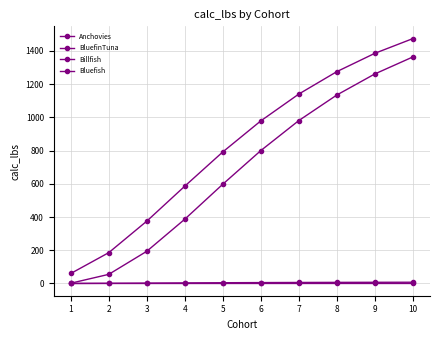

Rank the series by their maximum value, from highest to lowest.

BluefinTuna, Billfish, Bluefish, Anchovies